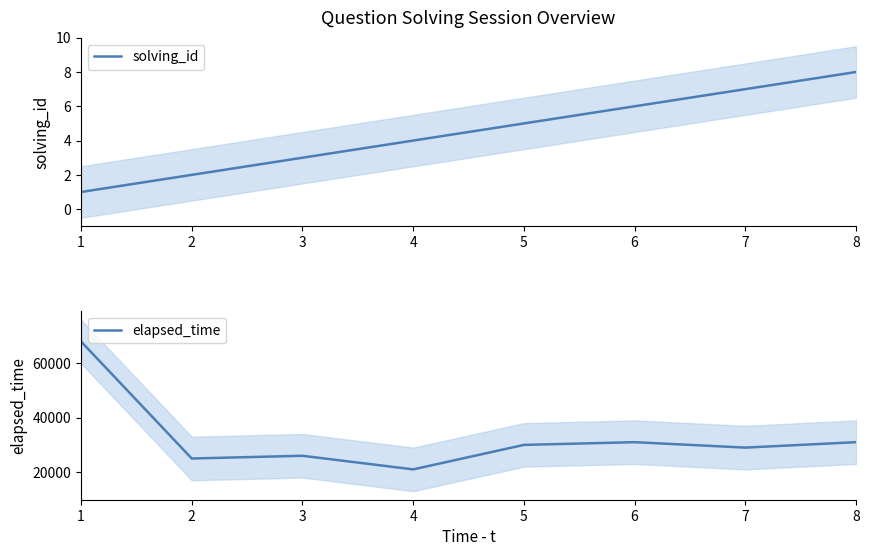

Which category has the lowest value in the elapsed_time series?

4